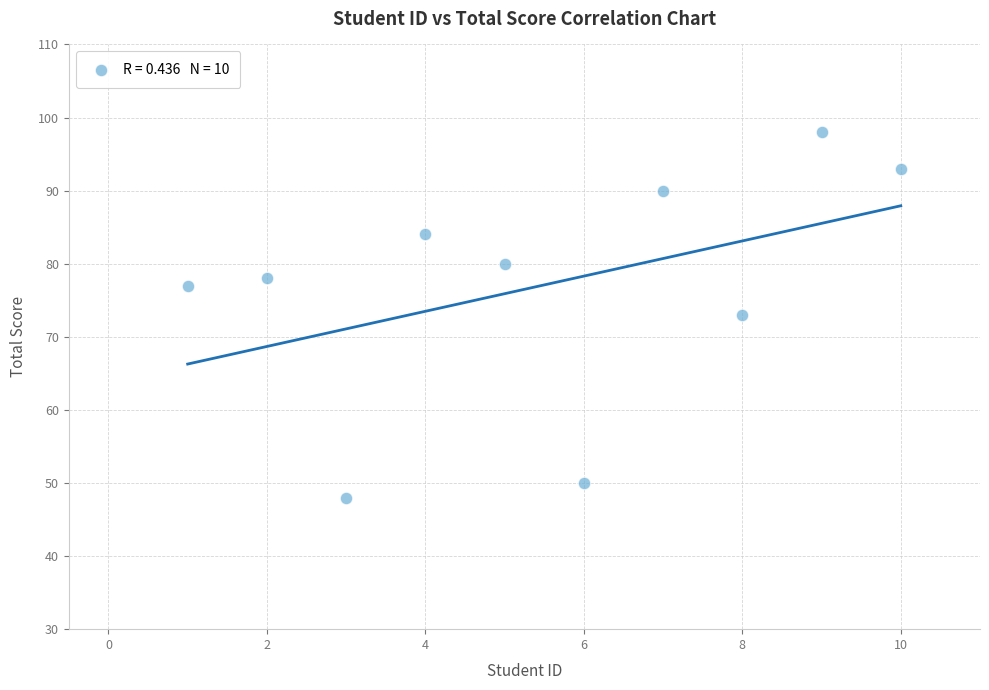

What is the average Y value?

77